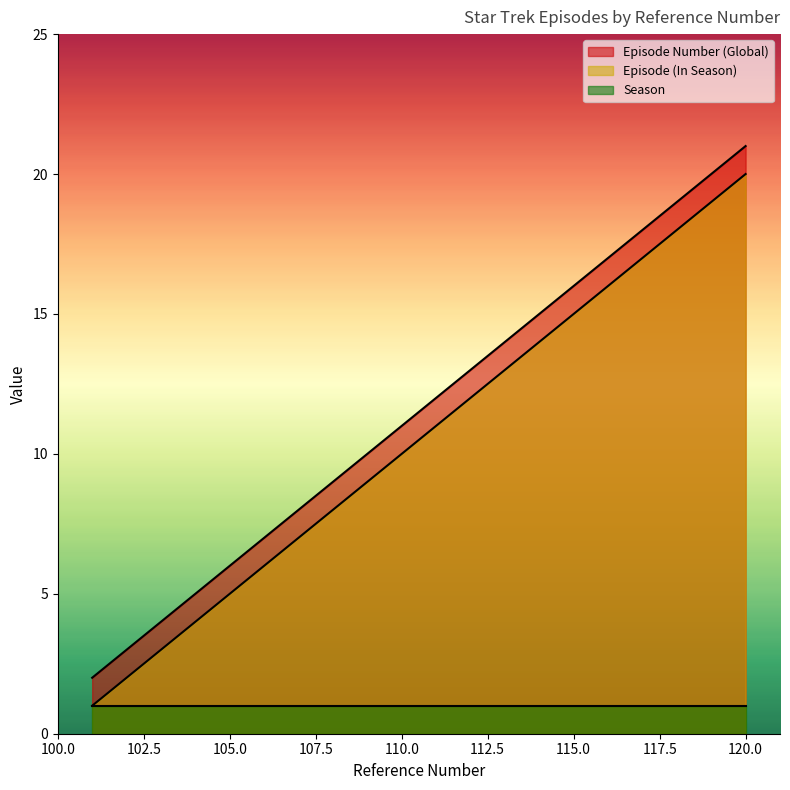

The value of ep_num at 111 is 12. True or false?

True